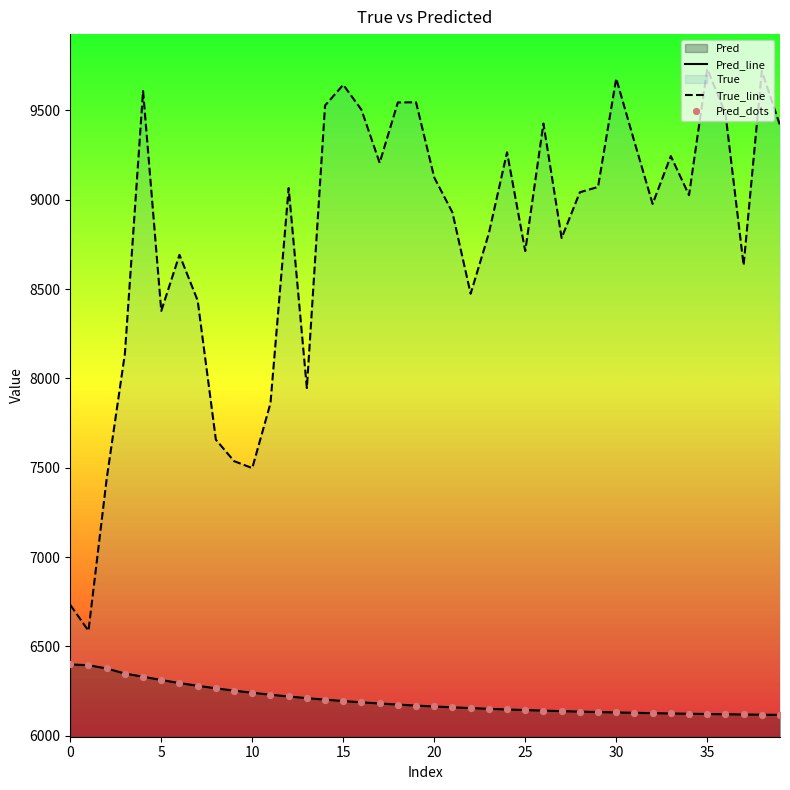

Which series has the widest spread of Y values?

True_line